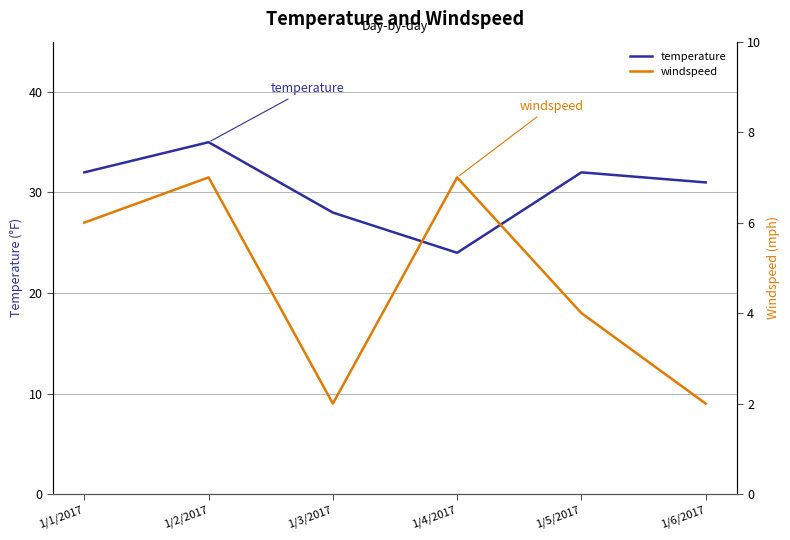

How many lines are shown in the chart?

2